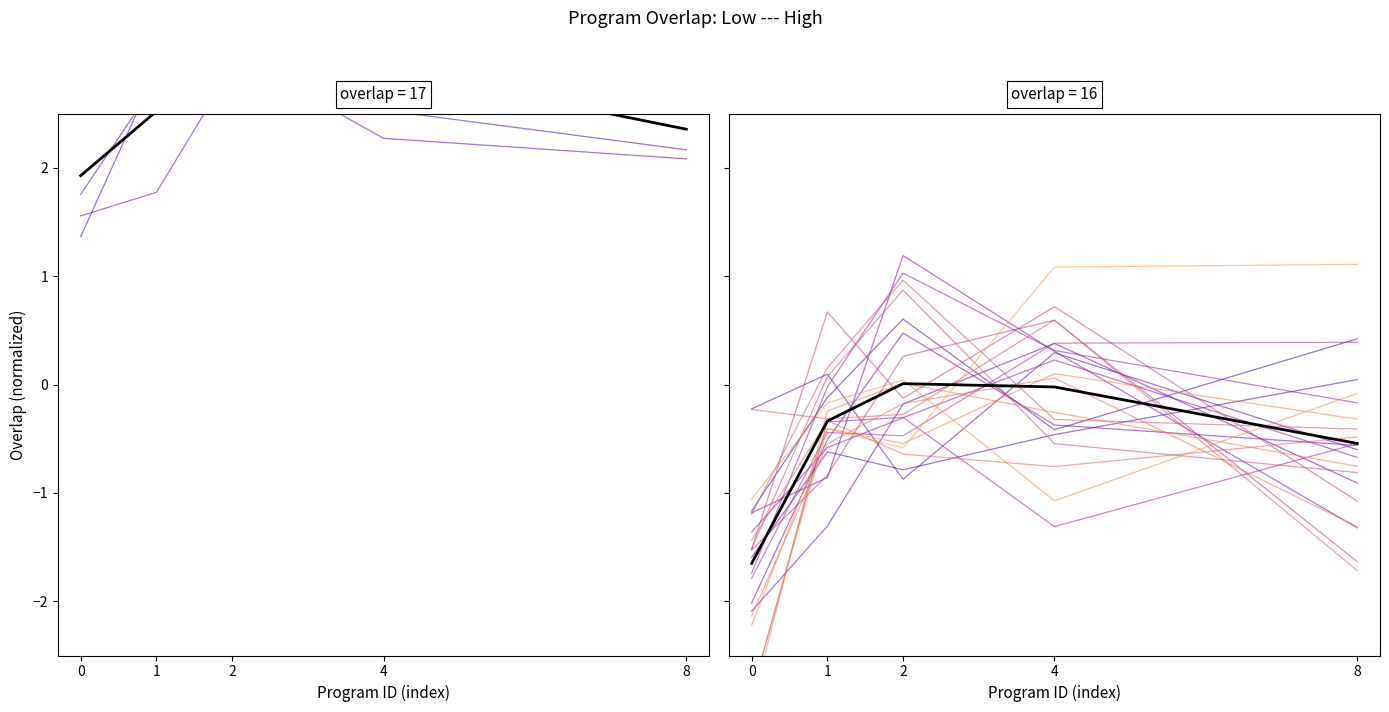

Is it true that the value at 0 is -1.7?

True